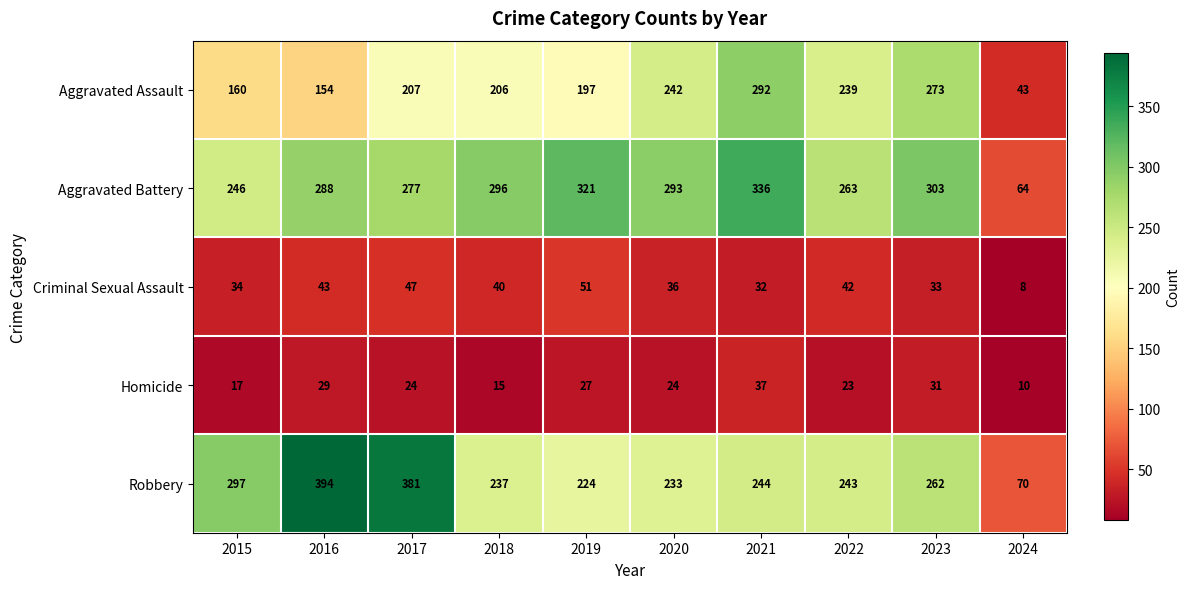

What is the sum of all Homicide values?

237